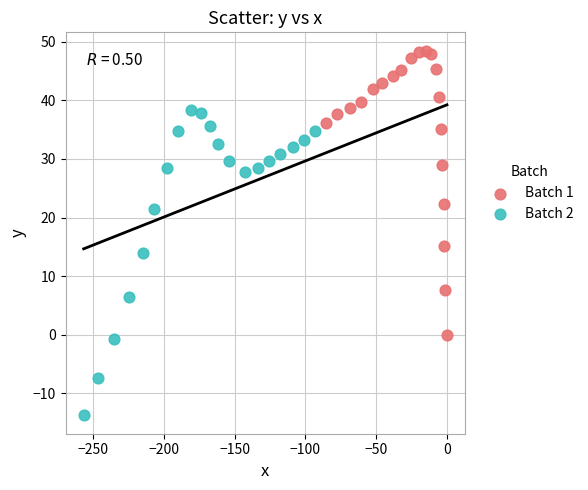

Which series has the largest Y range (max minus min)?

Batch 2